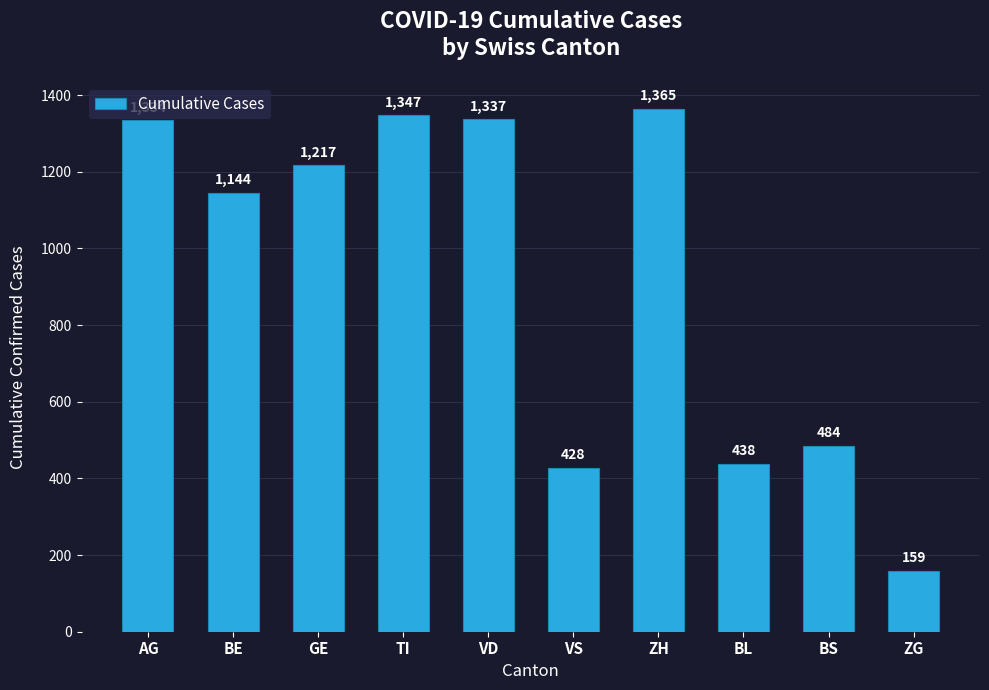

Does the chart contain any negative values?

No